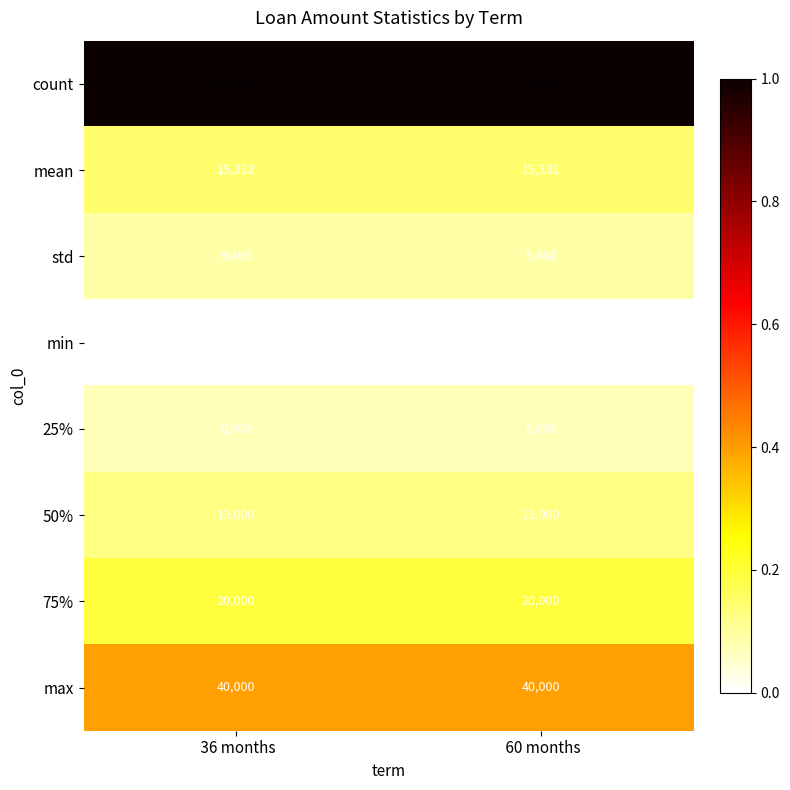

What is the spread (max minus min) of values at  36 months?

99300